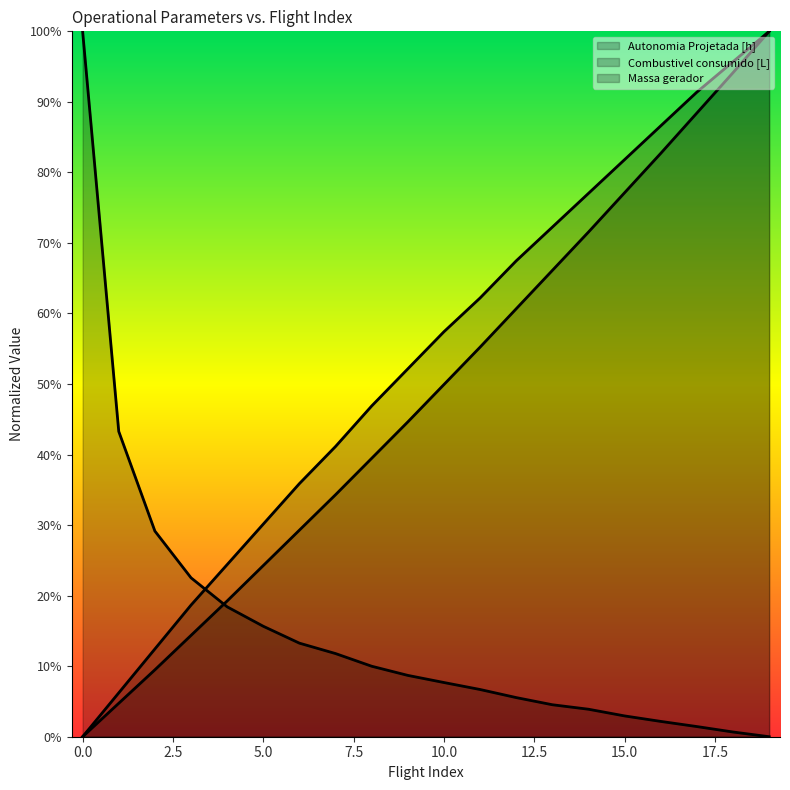

What is the value of the Combustivel consumido [L] point at the 8th from the left?

0.1